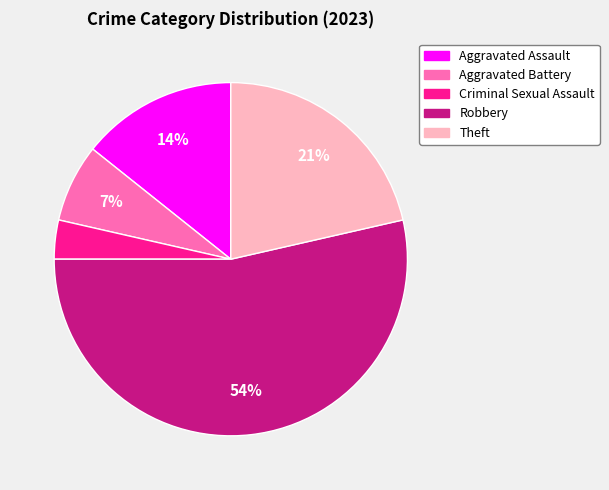

Does Criminal Sexual Assault represent more than half of the total?

No